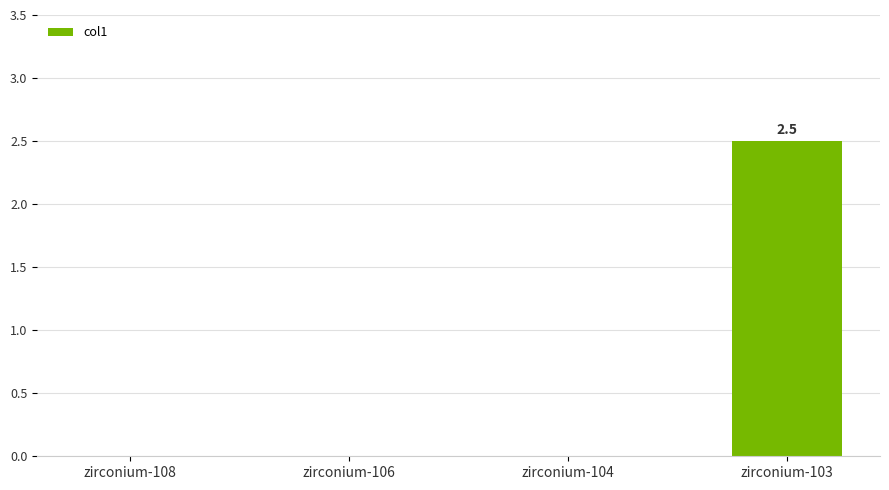

Which has a higher value, zirconium-104 or zirconium-103?

zirconium-103